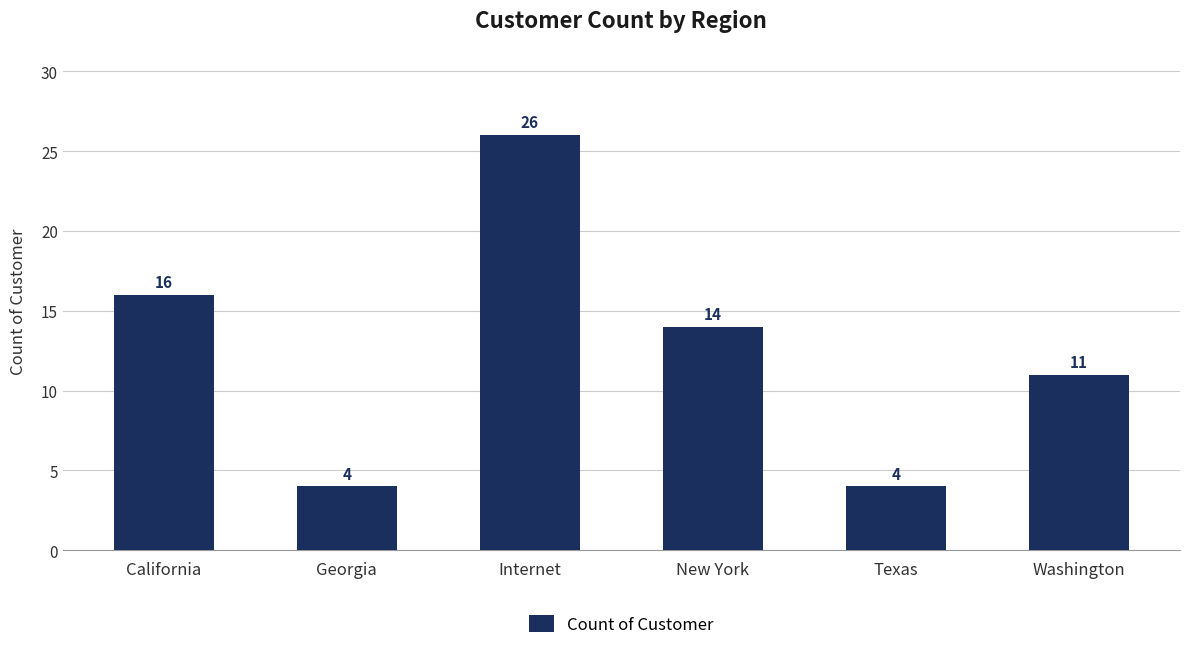

What is the value of the 2nd bar from the left?

4